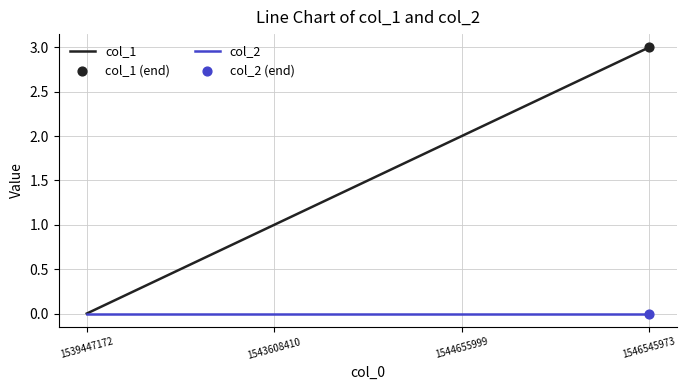

What is the total value across all series at 1546545973?

3